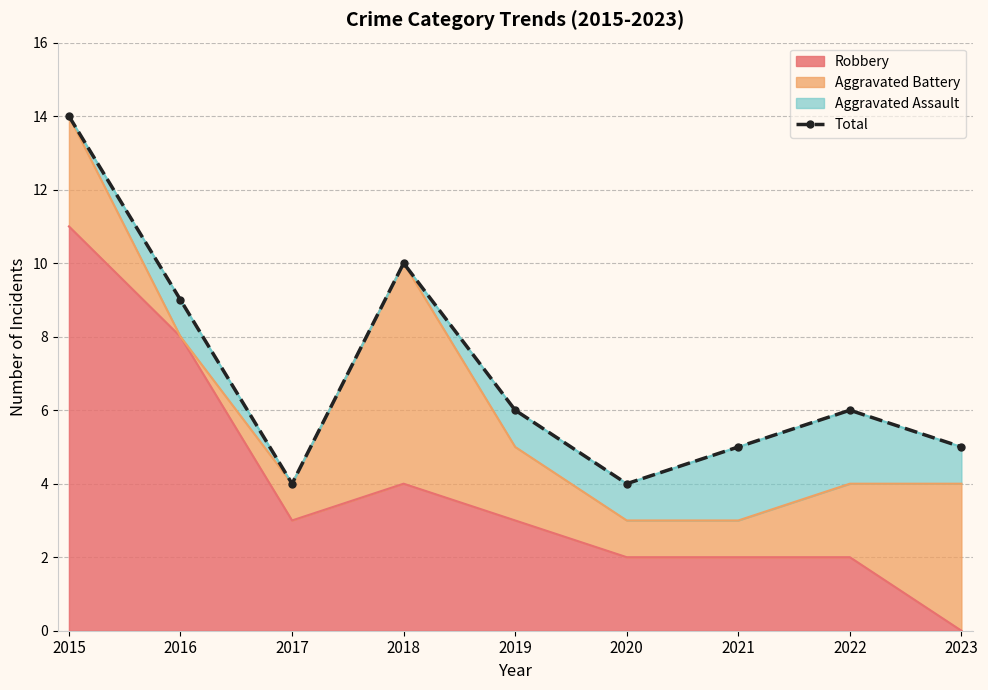

List the labels in order of value, largest first.

2015, 2018, 2016, 2019, 2022, 2021, 2023, 2017, 2020